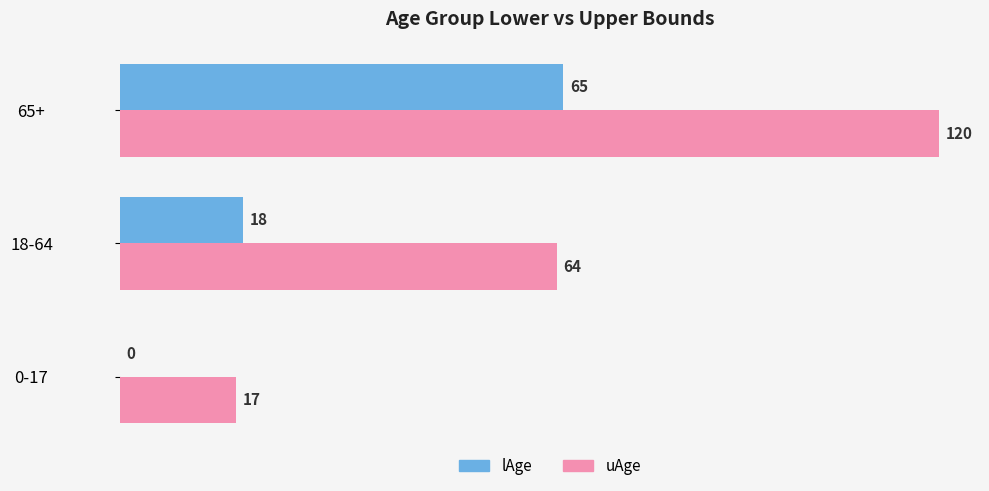

Count the number of categories in the chart.

3